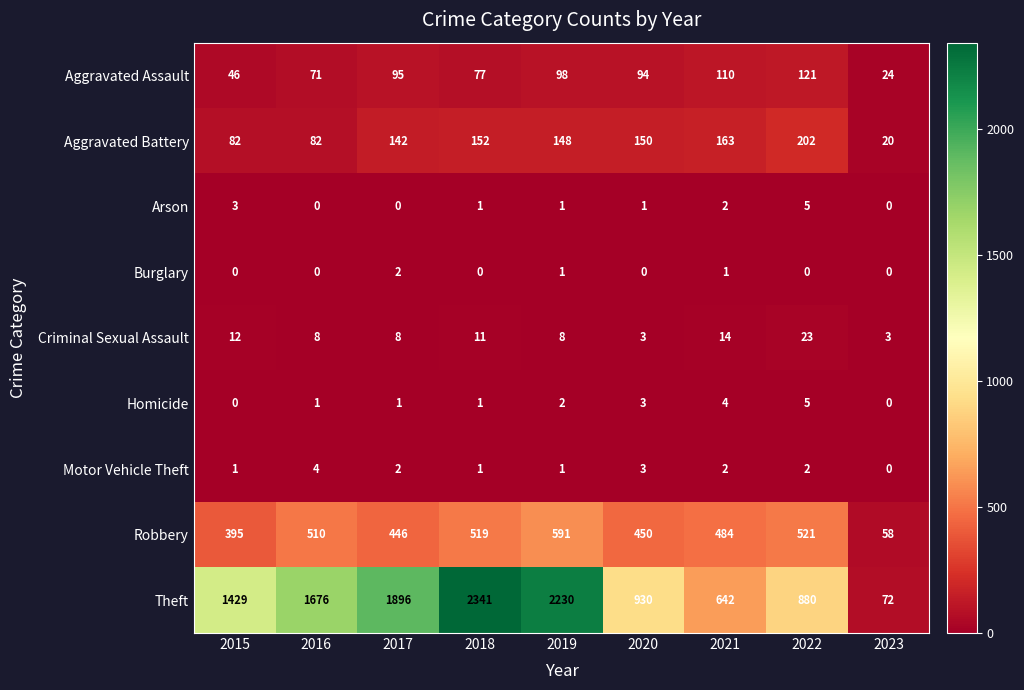

What is the spread (max minus min) of values at 2018?

2341